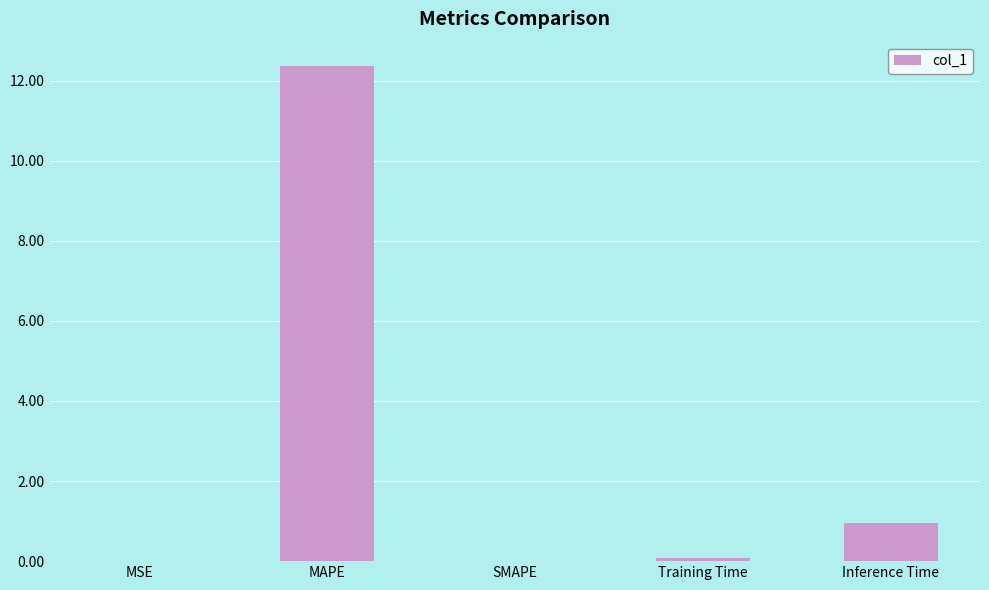

What is the sum of all values?

13.4